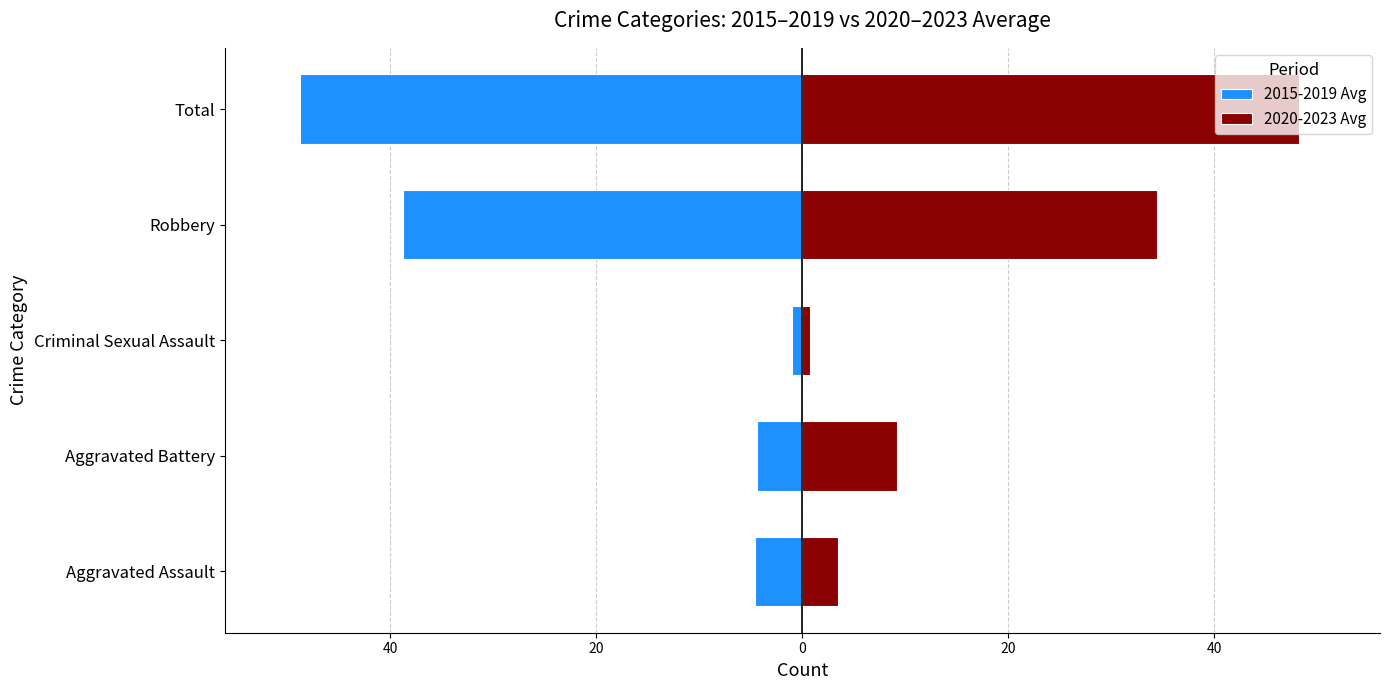

What is the highest value of the 2015-2019 Avg series?

-1.0